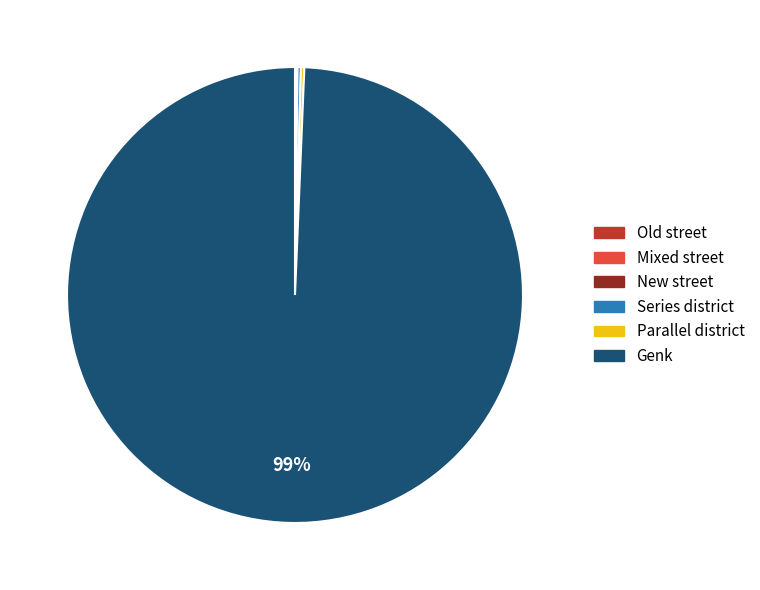

Which category accounts for the majority?

Genk